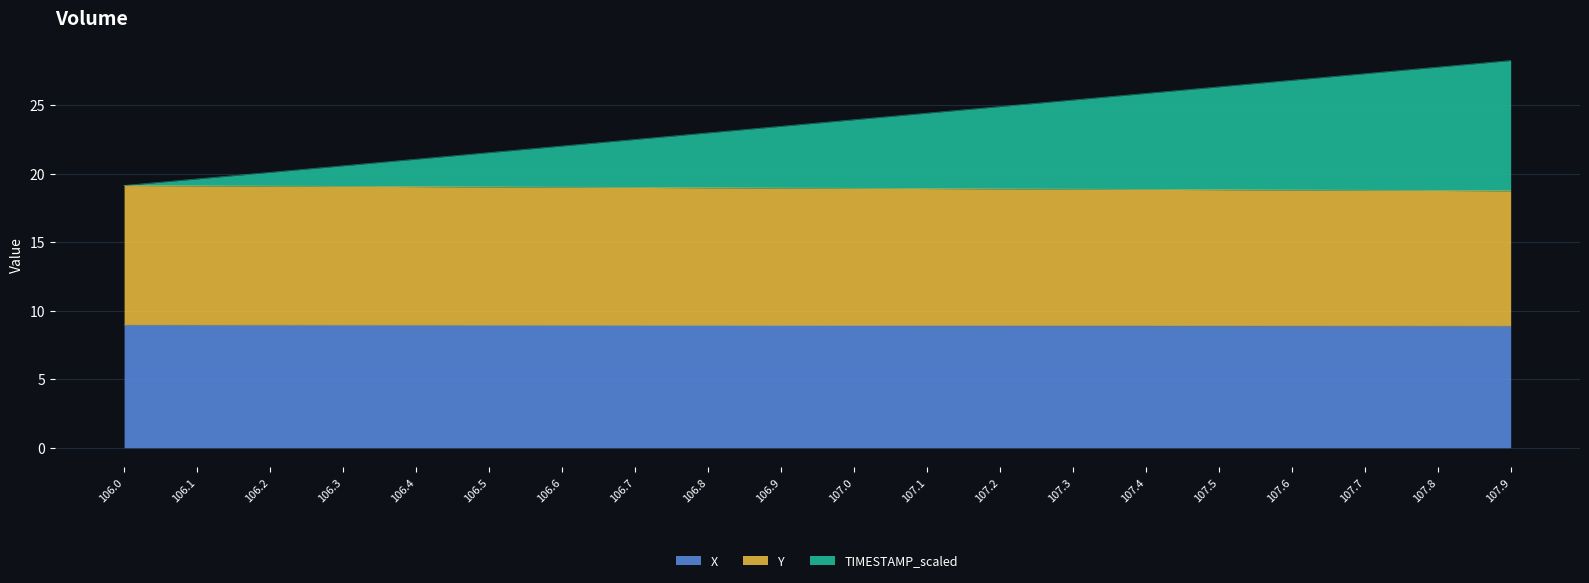

What is the spread (max minus min) of values at 107.3?

16.5